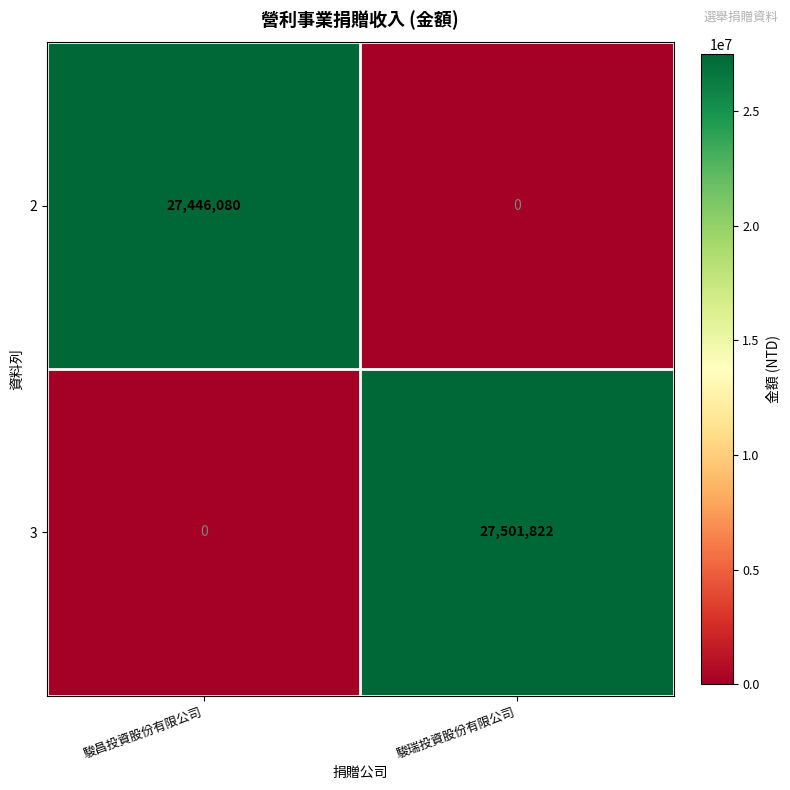

What is the difference between the maximum and minimum values in the 3 series?

27501822